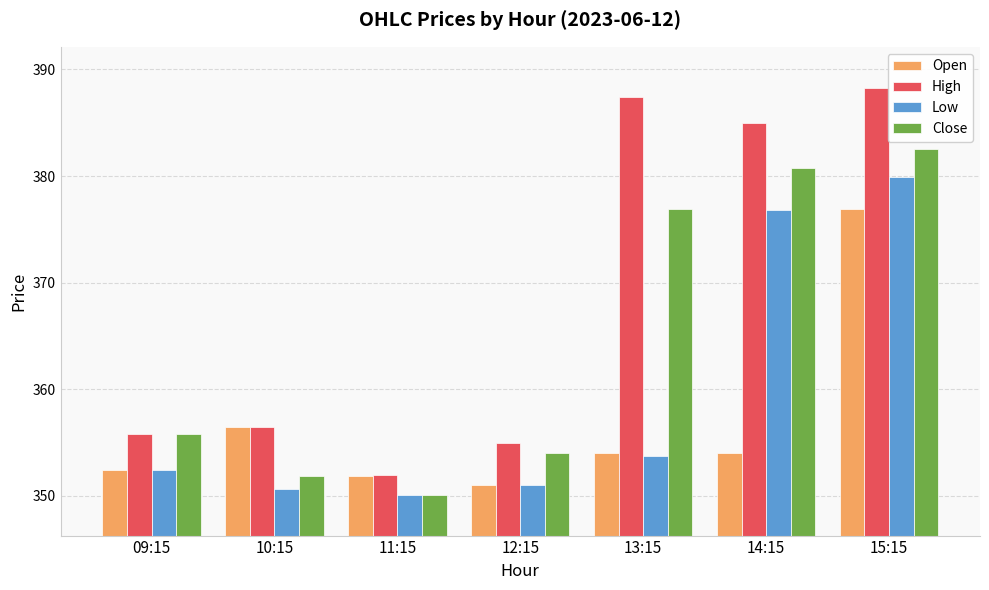

At which label is Close closest to 366?

09:15